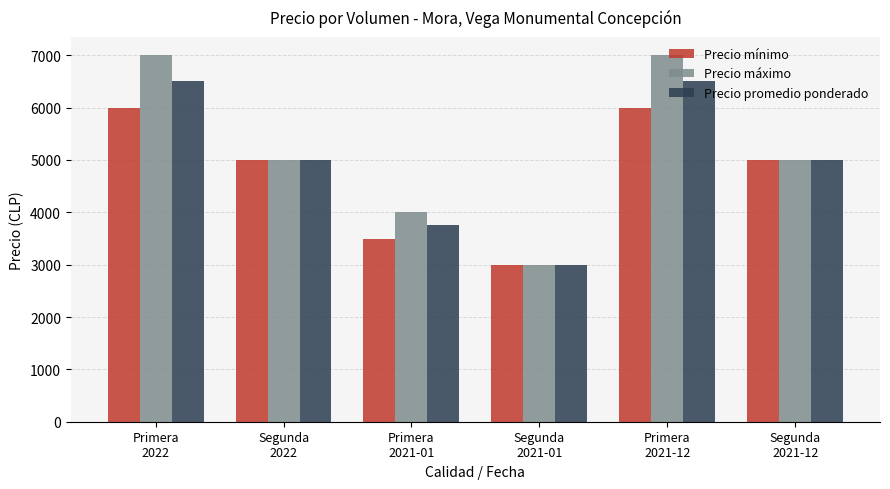

Reading left to right, what are all the values shown in this chart?

Precio mínimo: 6000	5000	3500	3000	6000	5000
Precio máximo: 7000	5000	4000	3000	7000	5000
Precio promedio ponderado: 6500	5000	3750	3000	6500	5000